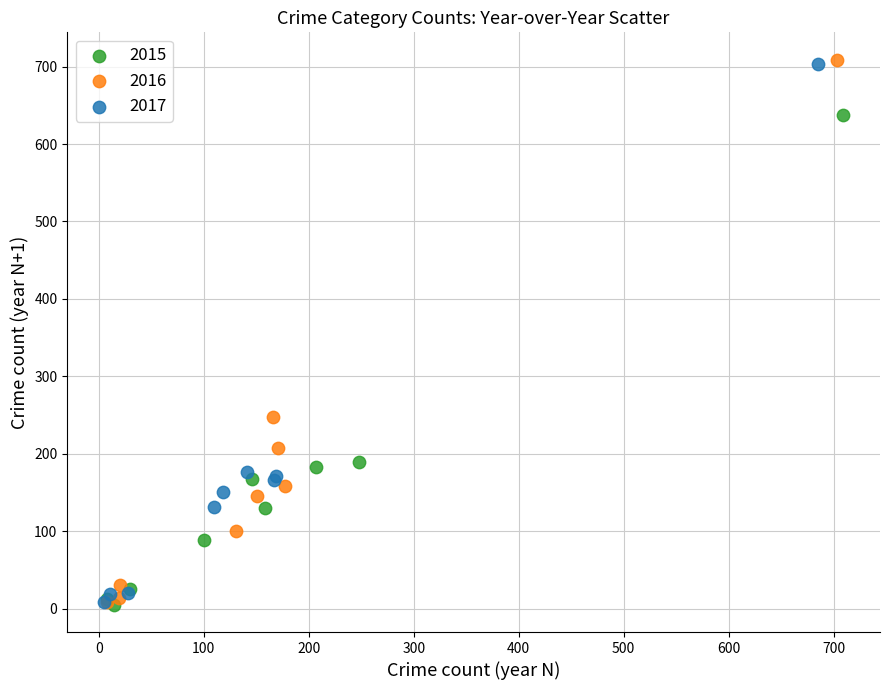

Which series has the widest spread of Y values?

2016